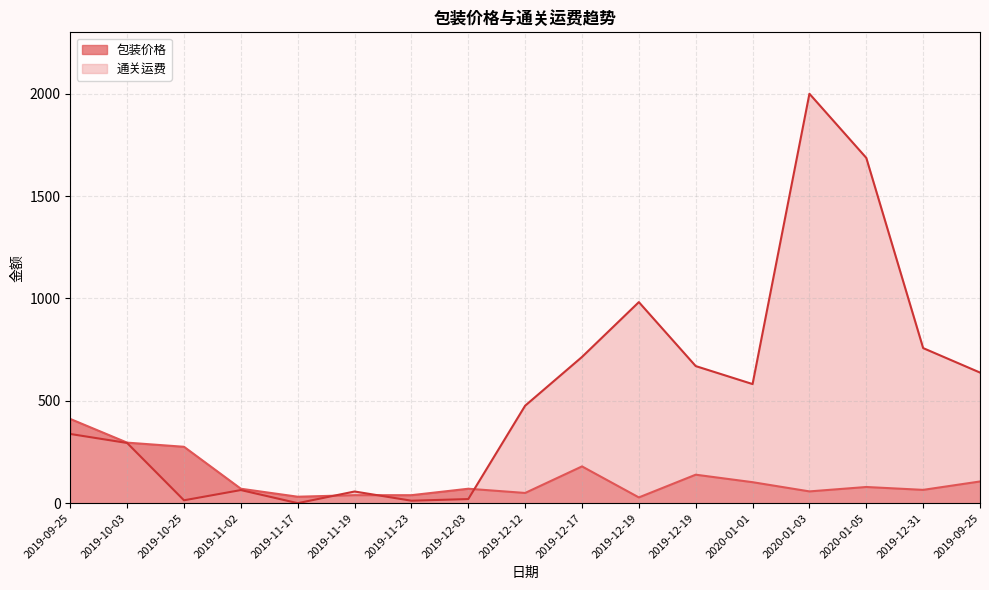

At which label is 通关运费 closest to 1000?

2019-12-19